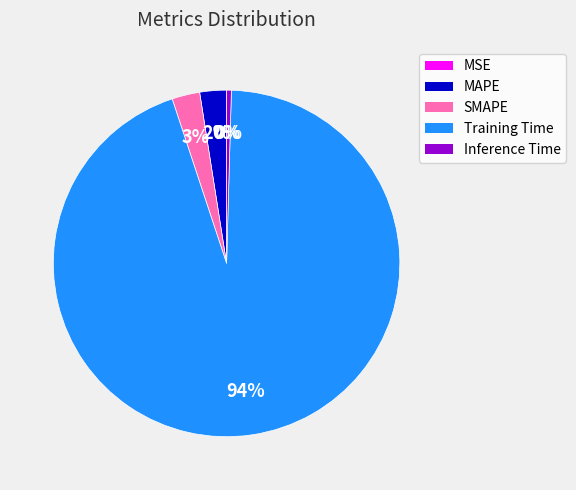

To the nearest percent, what is the average slice percentage?

20%